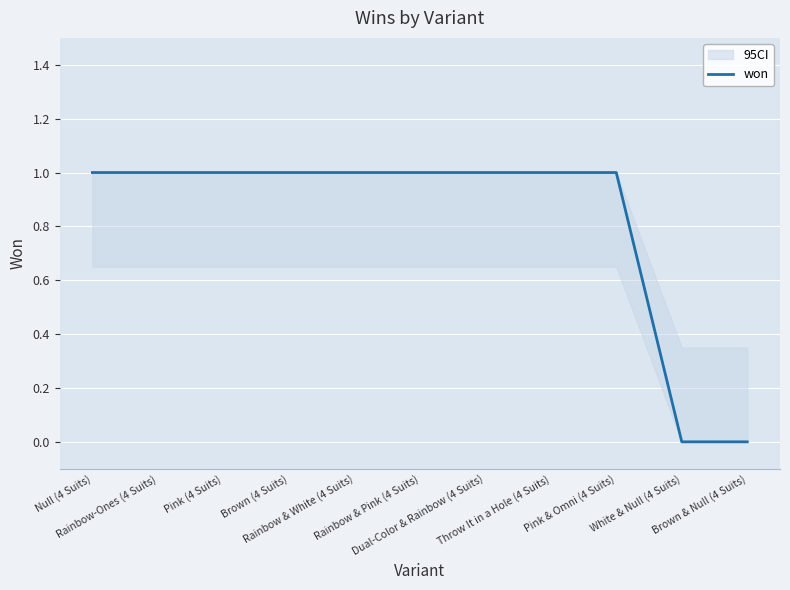

How many lines are shown in the chart?

1